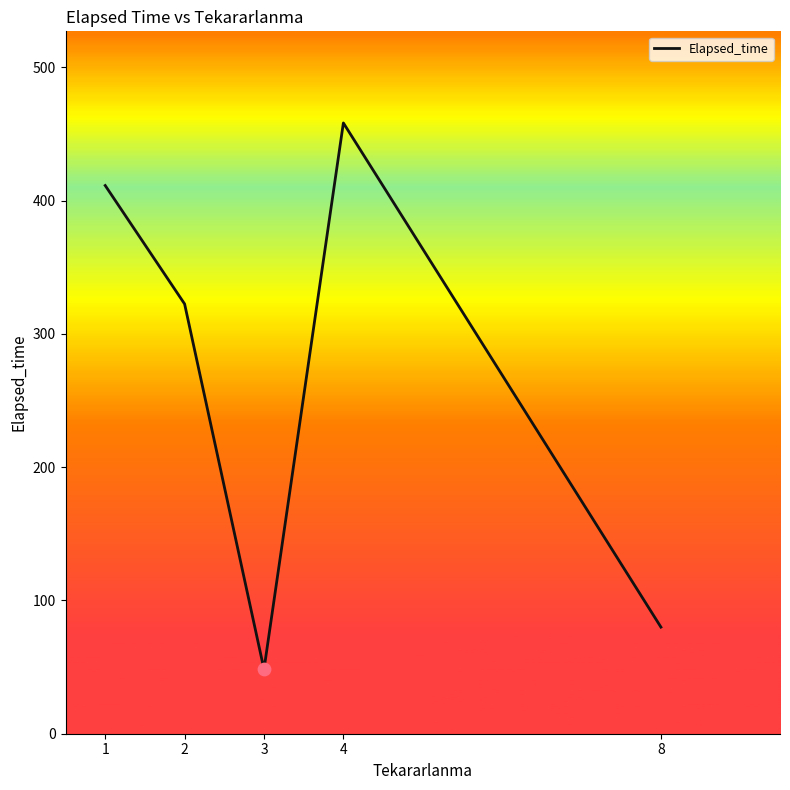

What is the change in value from 1 to 8?

-331.4